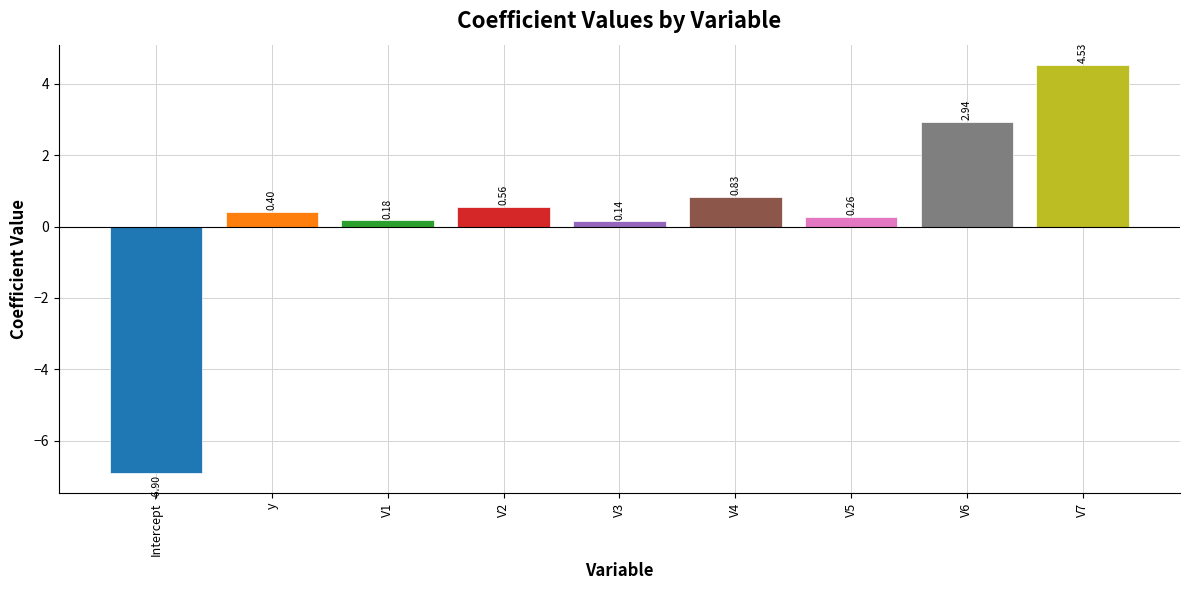

At which label does the data first exceed 0?

y